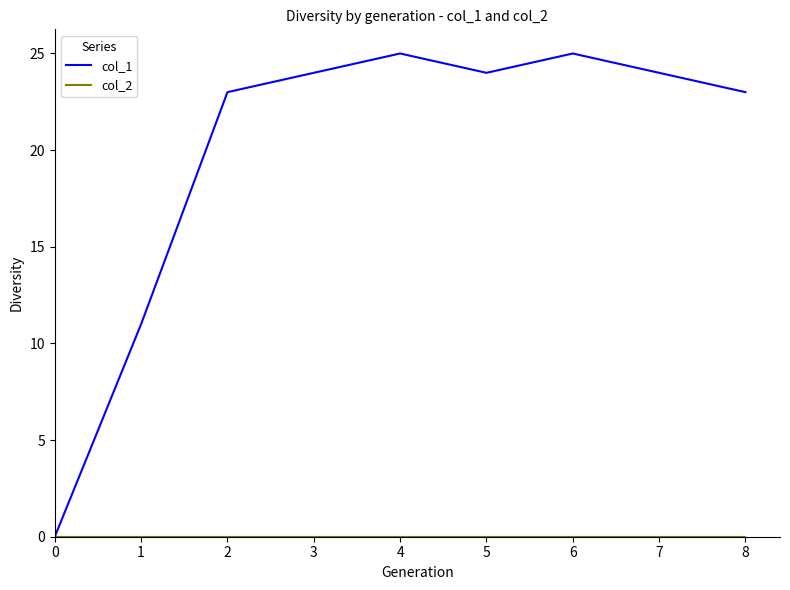

True or false: col_1 has a value of 39 at 3.

False